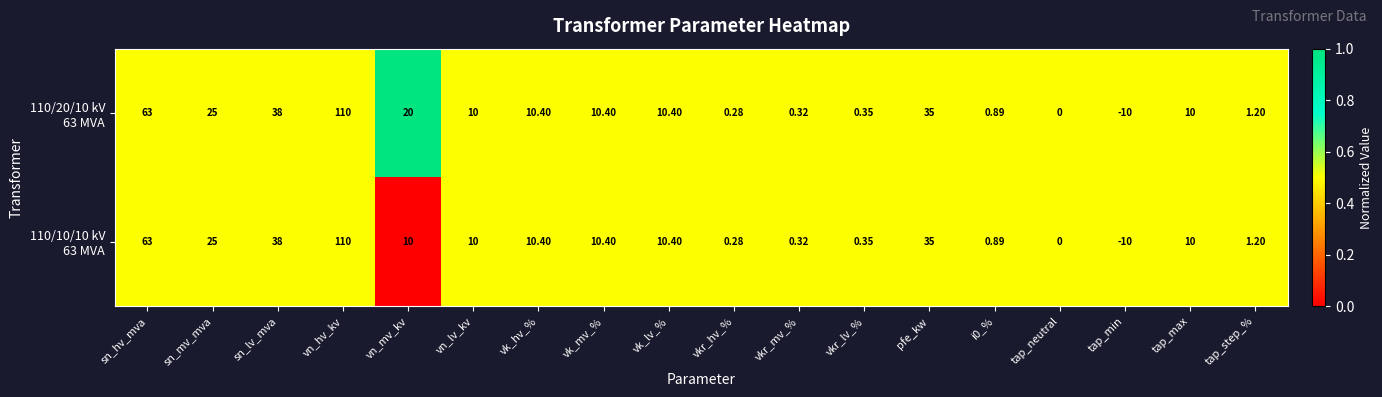

At which category does the chart reach its minimum across all series?

tap_min